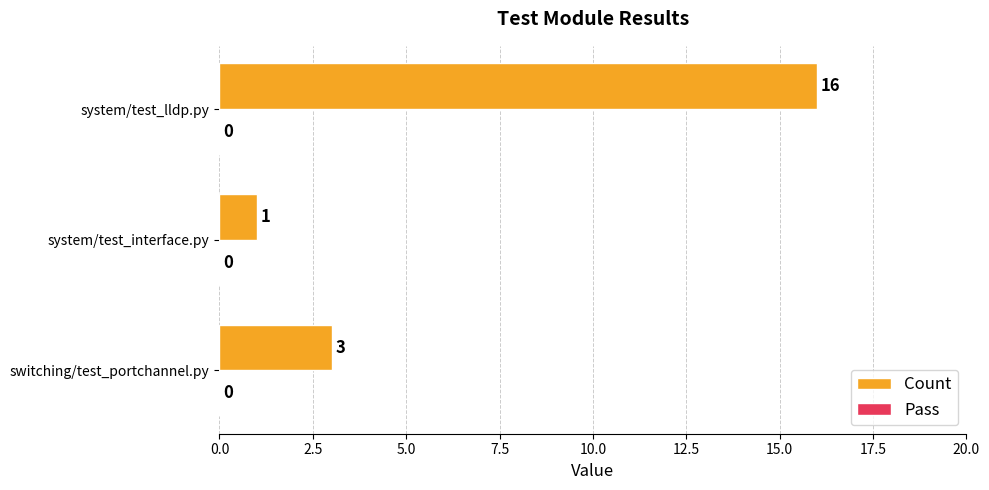

Which has a higher value, system/test_interface.py or system/test_lldp.py?

system/test_lldp.py